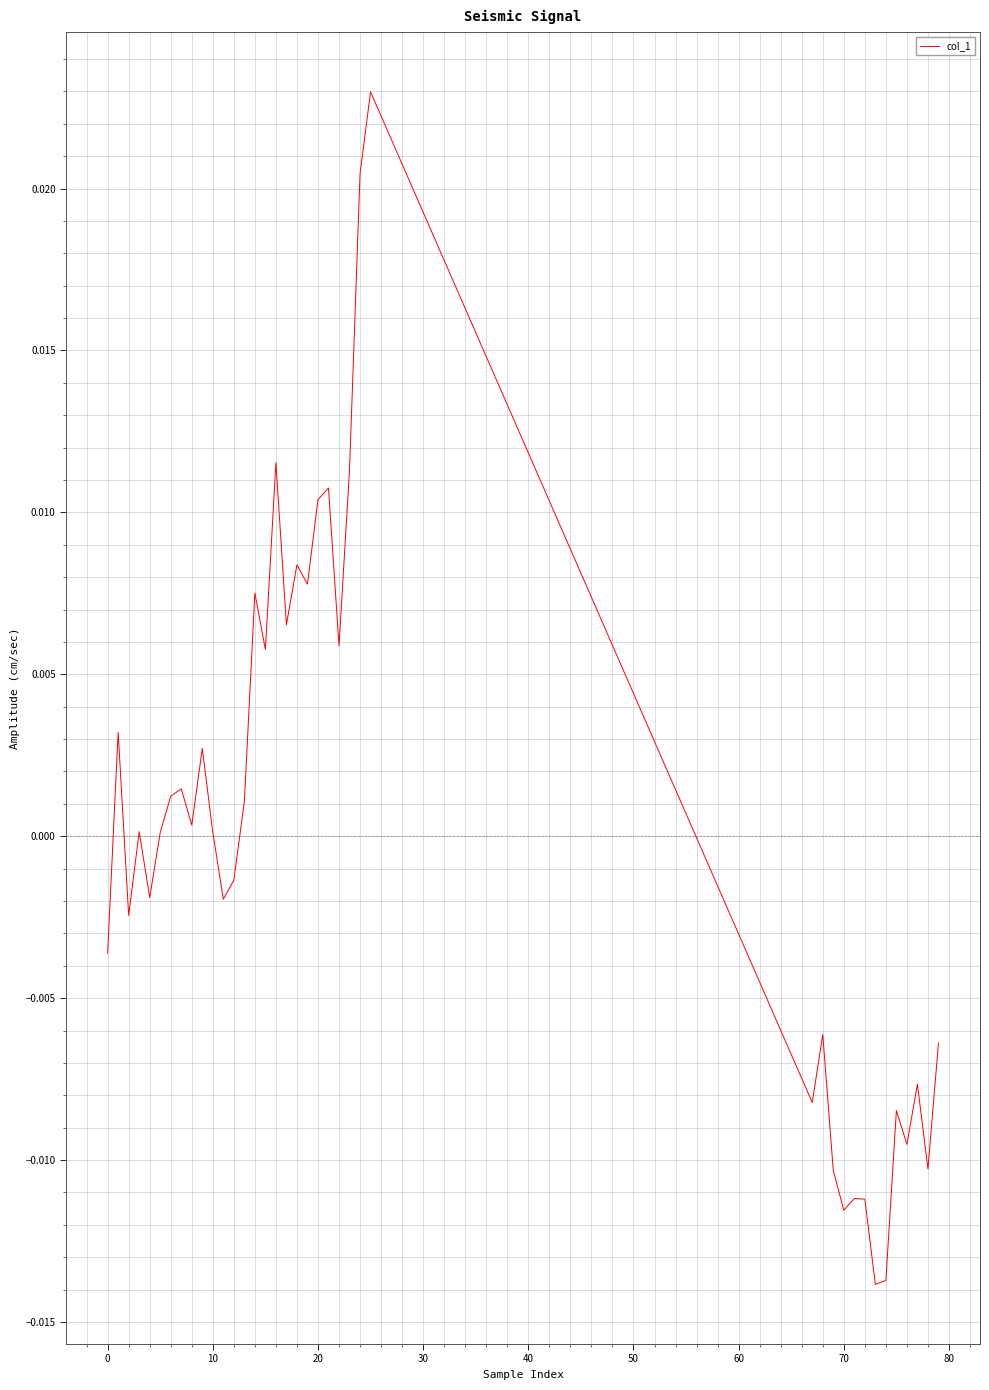

Does the chart display data point markers on the line(s)?

No